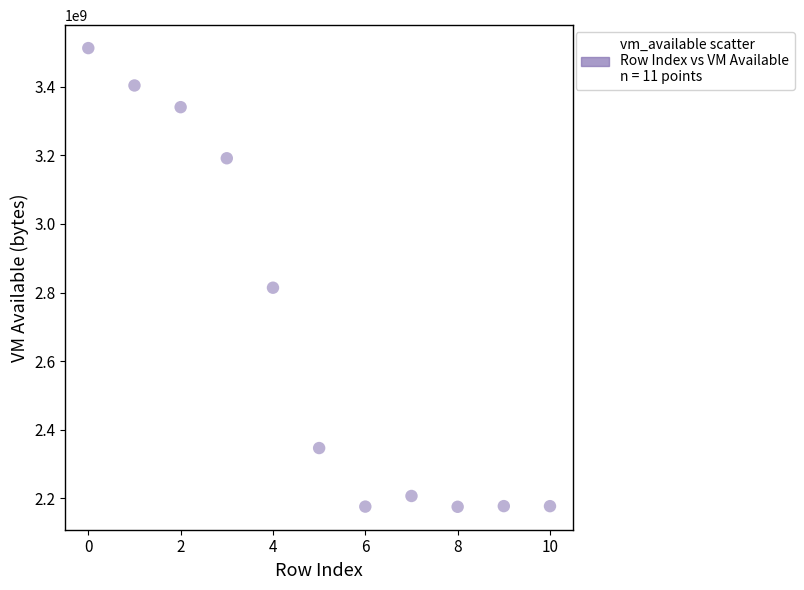

What Y value in the scatter plot is closest to 2844000256?

2814066688